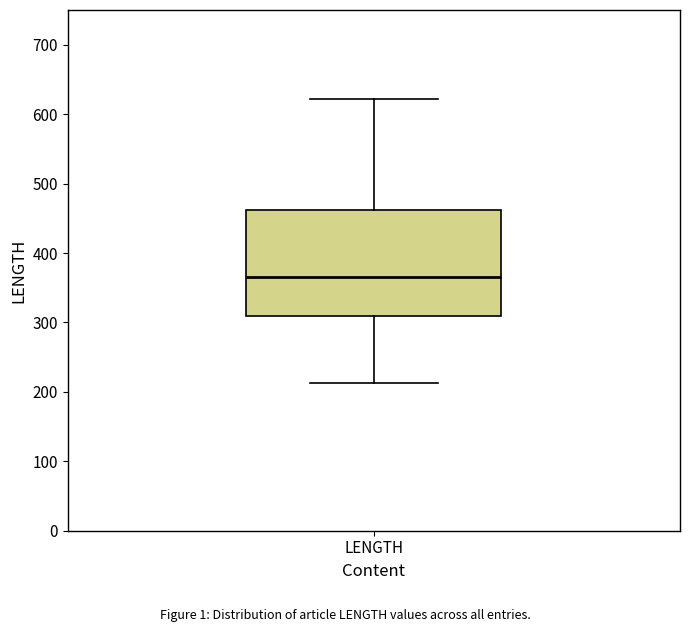

Transcribe this box plot: give where the median line is, the range the box spans, and where the two whiskers end, as read against the y-axis. The values are not printed on the chart, so give them approximately, as read against the axis.

median 370, box 310 to 460, whiskers 210 to 620